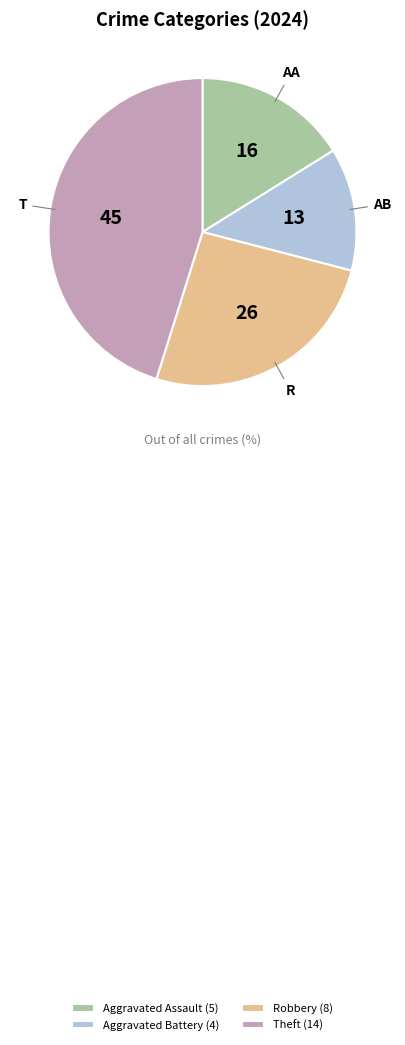

Does Theft (14) represent more than half of the total?

No